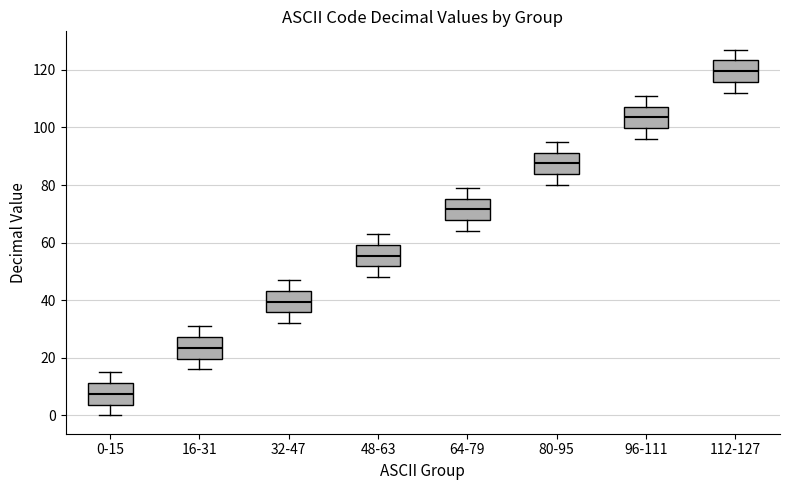

Reading left to right, transcribe this box plot: for each box, give where its median line is, the range the box spans, and where its two whiskers end, as read against the y-axis. The values are not printed on the chart, so give them approximately, as read against the axis.

0-15: median 8, box 4 to 12, whiskers 0 to 16
16-31: median 24, box 20 to 28, whiskers 16 to 32
32-47: median 40, box 36 to 44, whiskers 32 to 48
48-63: median 56, box 52 to 60, whiskers 48 to 64
64-79: median 72, box 68 to 76, whiskers 64 to 80
80-95: median 88, box 84 to 92, whiskers 80 to 96
96-111: median 104, box 100 to 108, whiskers 96 to 112
112-127: median 120, box 116 to 124, whiskers 112 to 128